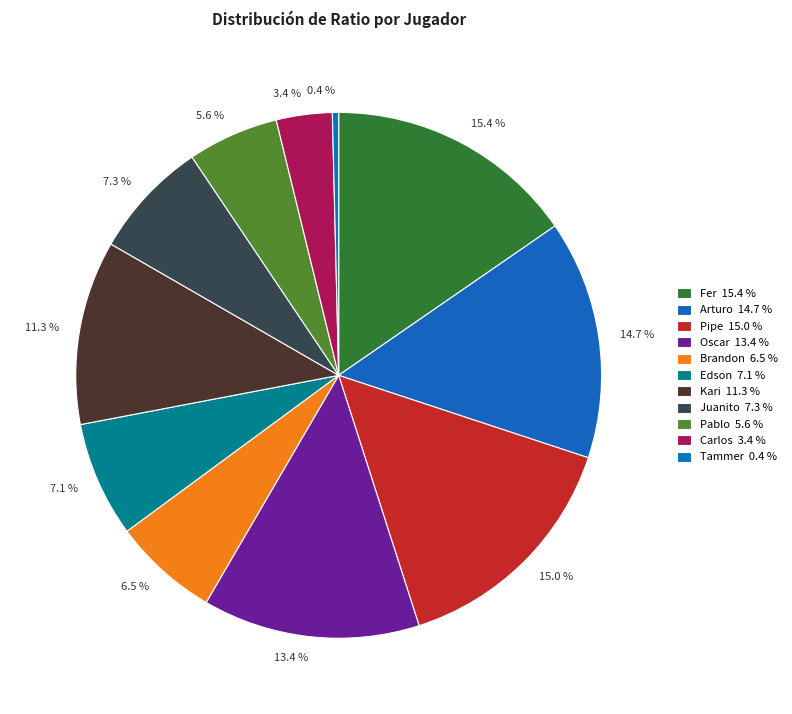

Is 7.3 % the majority of the pie?

No